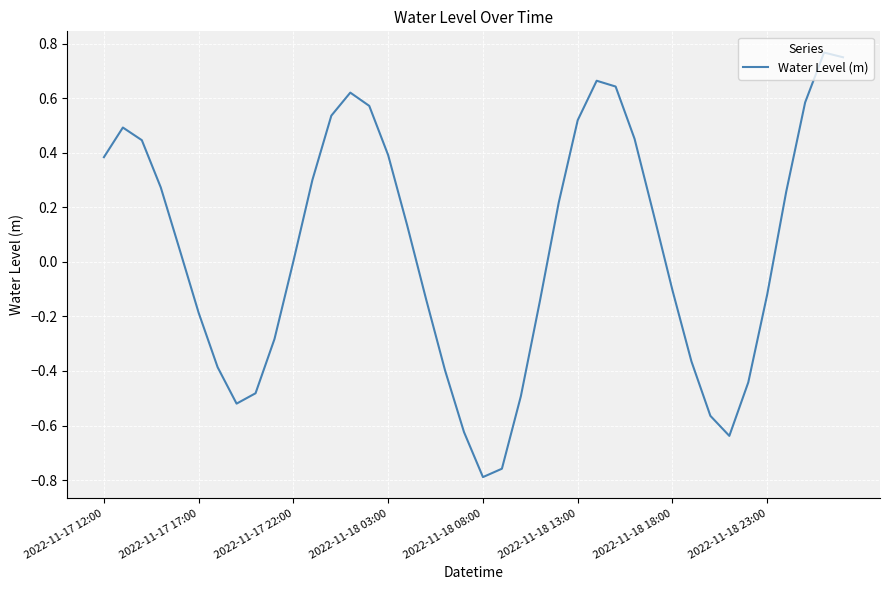

What is the difference between the maximum and minimum values?

1.6